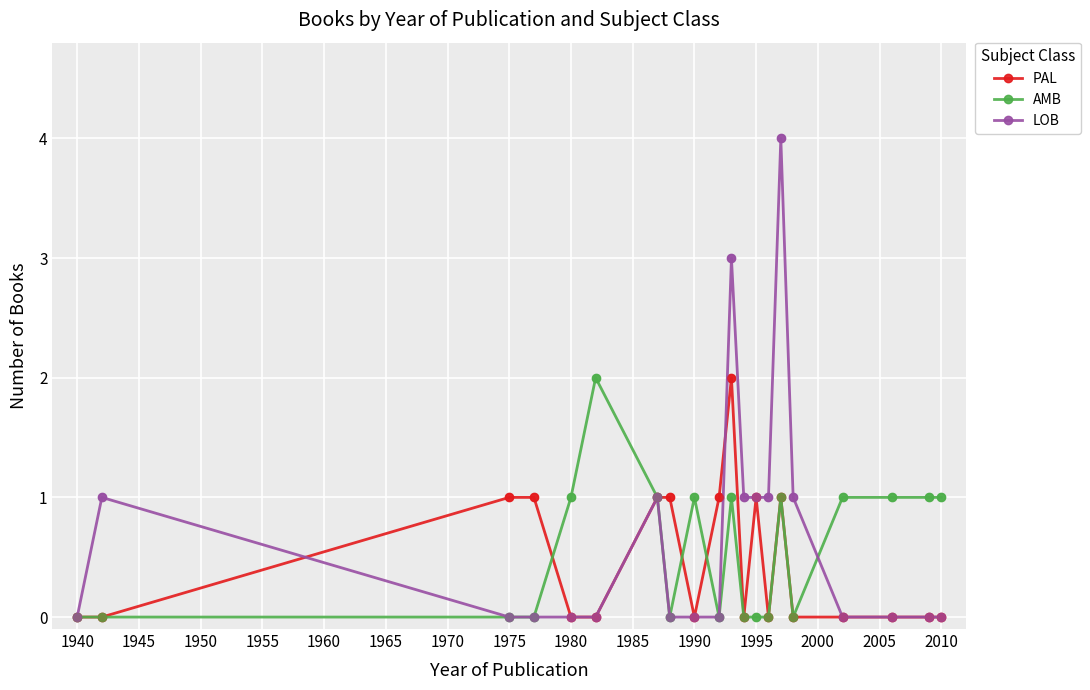

Which series has the widest spread of values?

LOB